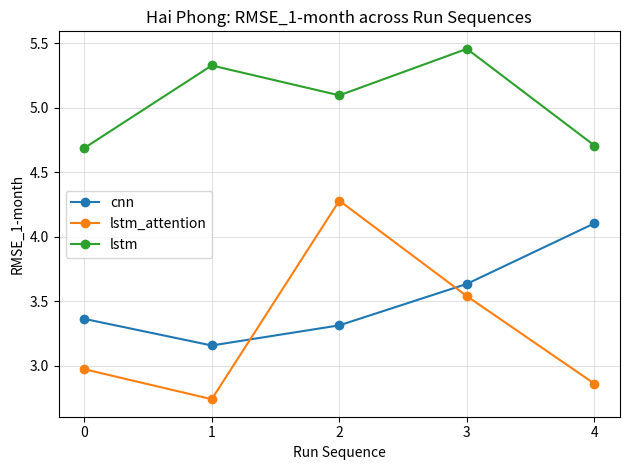

Does the chart have visible grid lines?

Yes